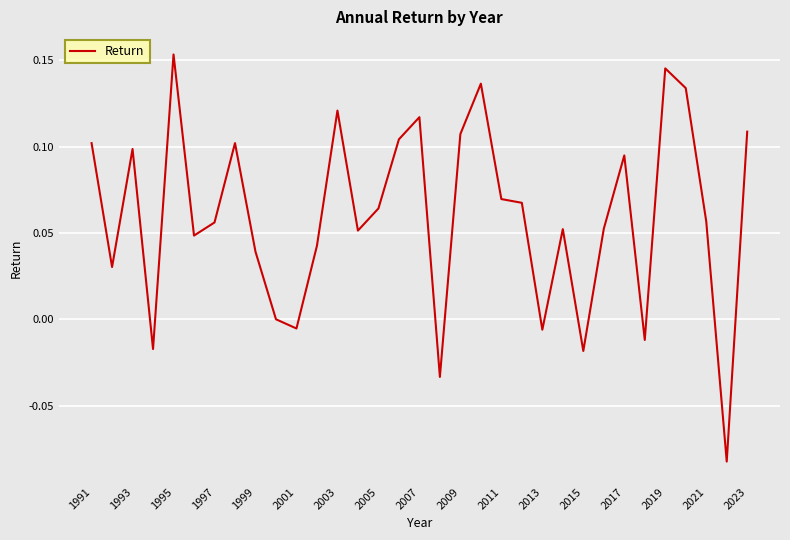

How many distinct data groups are displayed?

1